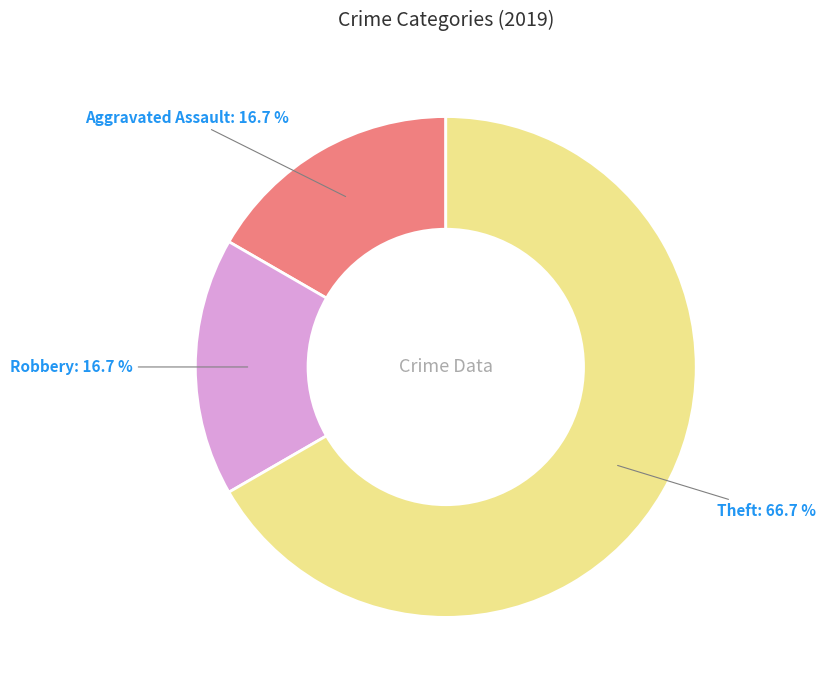

Count the number of slices in the pie.

3